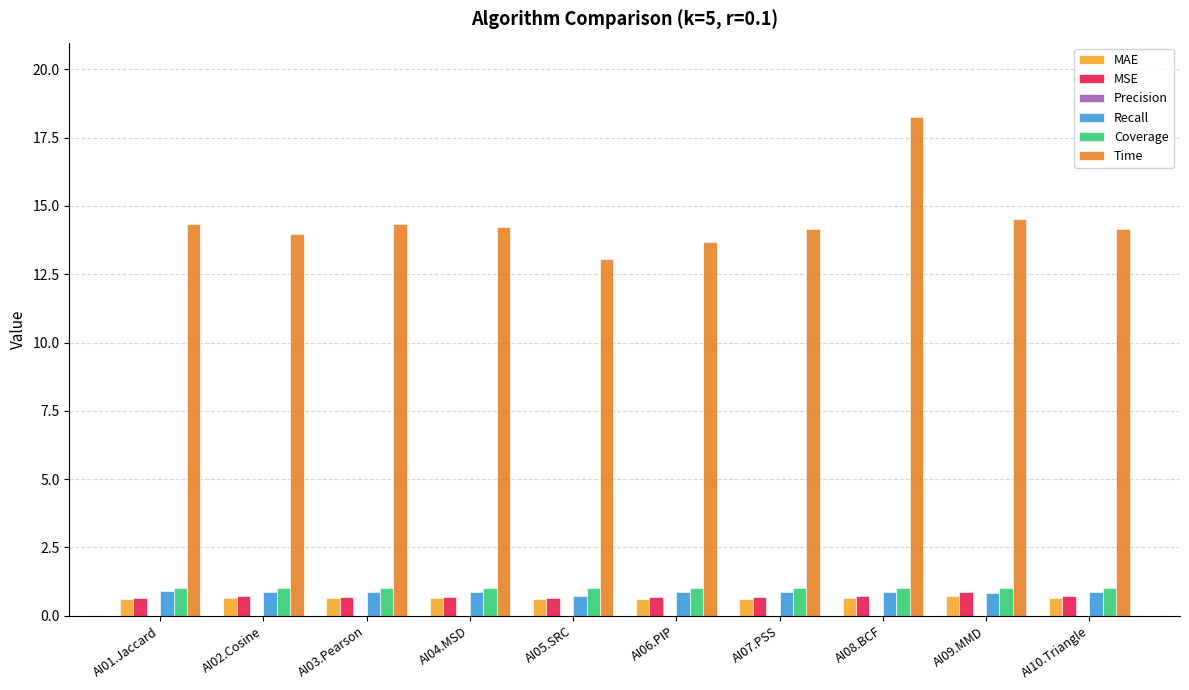

Count the MSE values in the range 0 to 1.

10